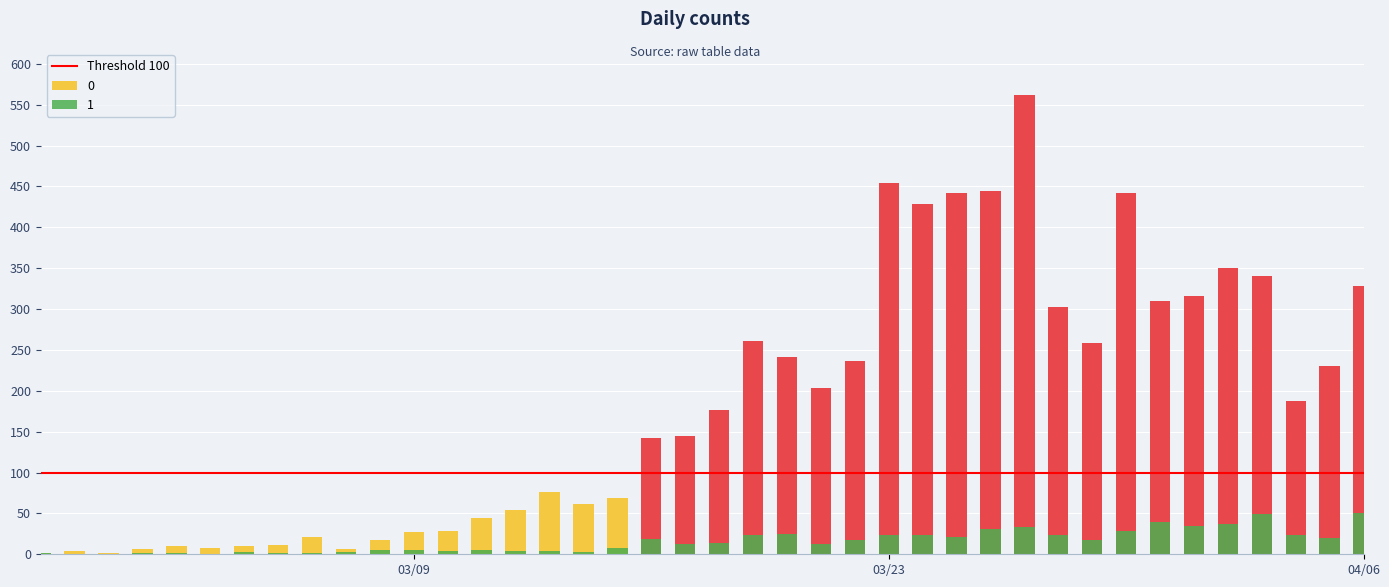

What is the greatest value displayed?

51